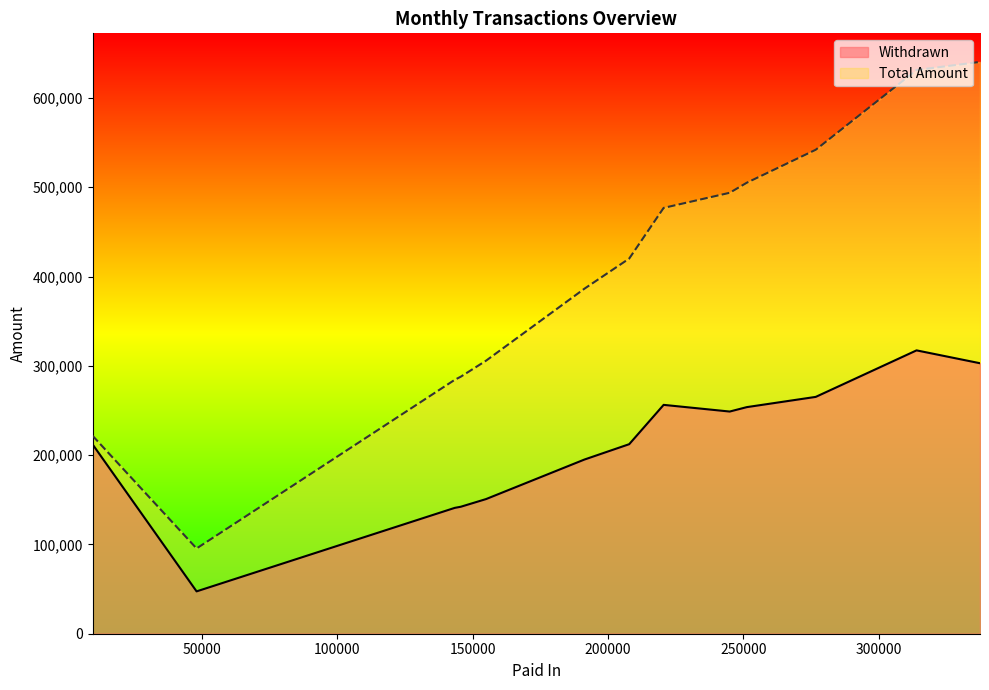

What is the greatest value displayed?

640396.0